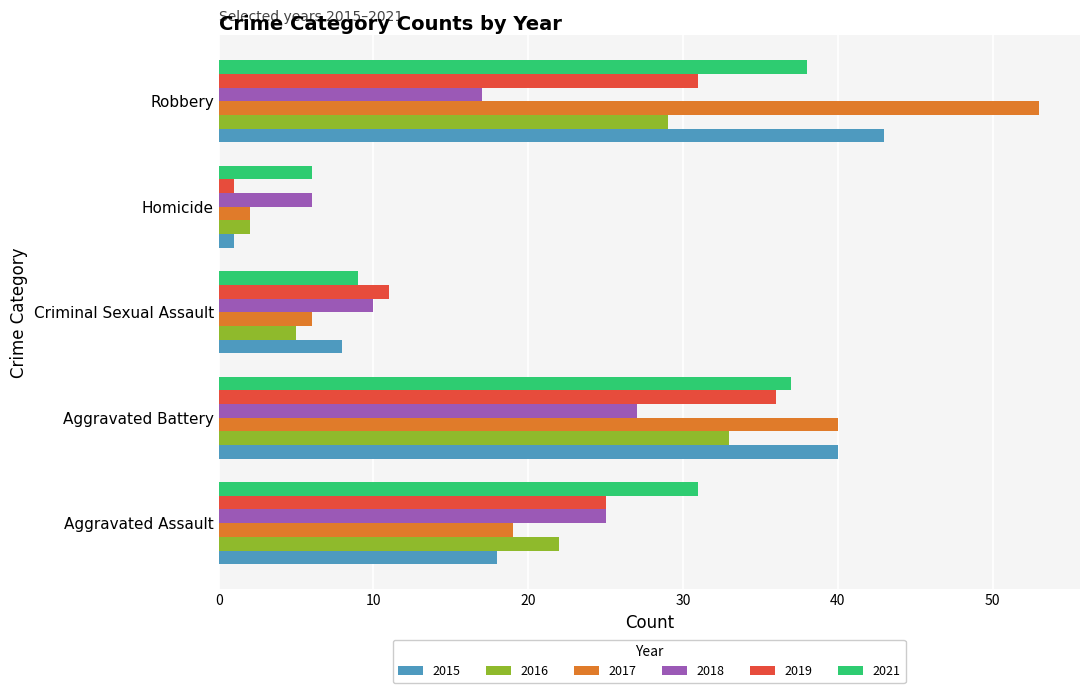

At which label is 2017 closest to 27?

Aggravated Assault